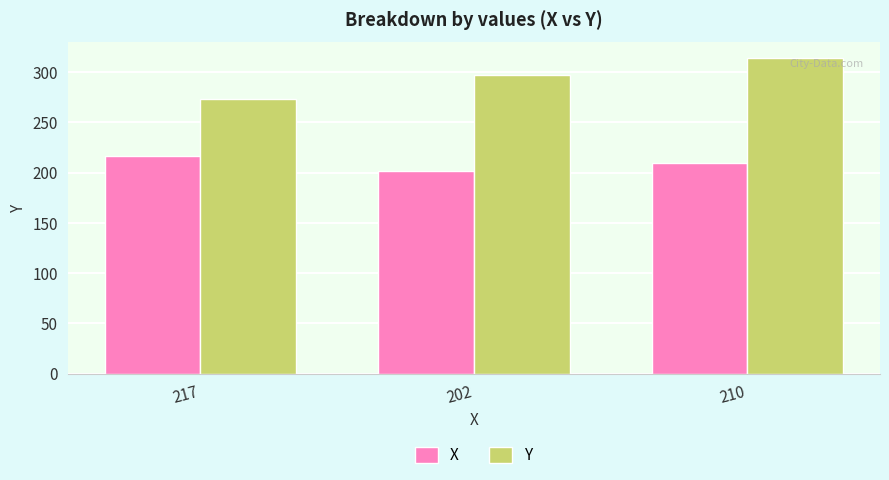

What is the sum of all Y values?

884